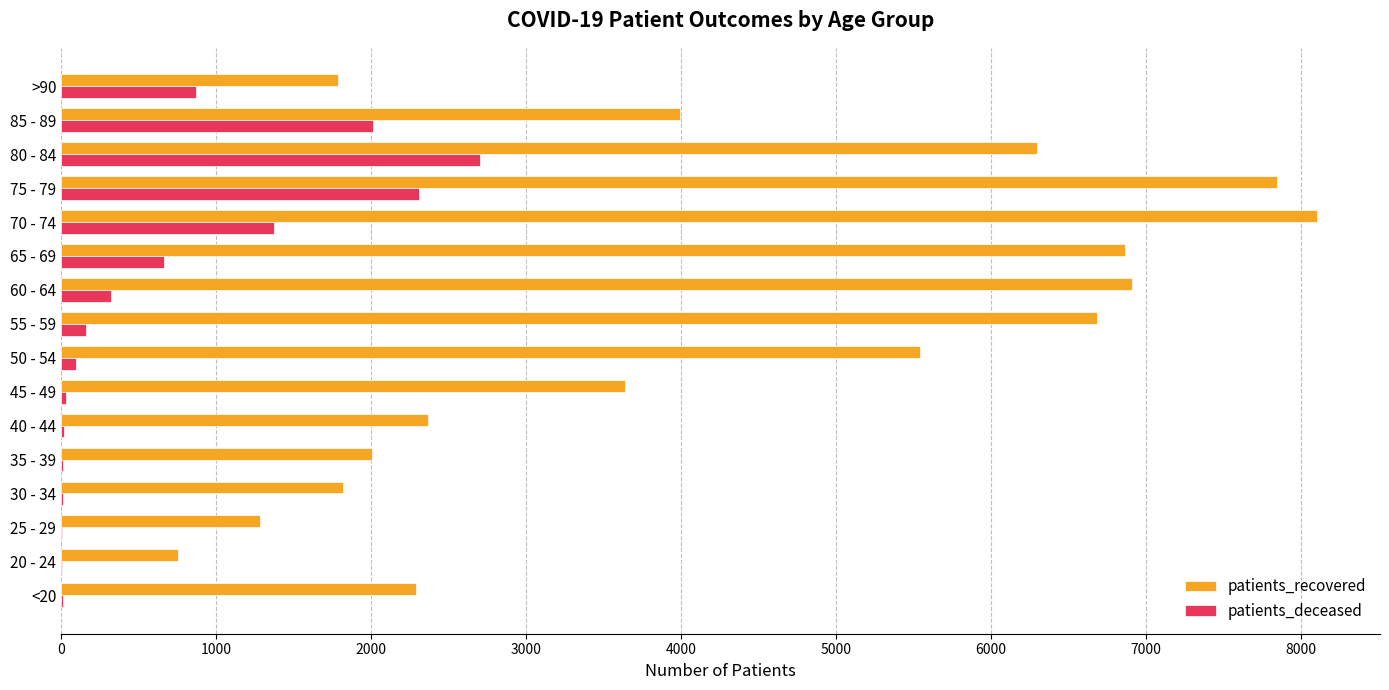

Between 50 - 54 and 55 - 59, which series saw the biggest shift?

patients_recovered